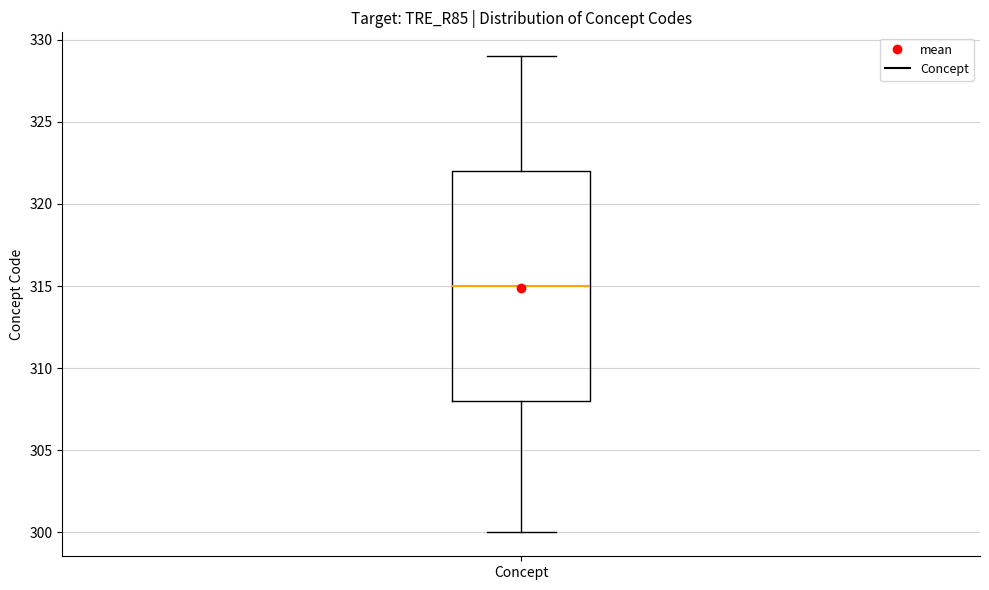

Transcribe this box plot: give where the median line is, the range the box spans, and where the two whiskers end, as read against the y-axis. The values are not printed on the chart, so give them approximately, as read against the axis.

median 315, box 308 to 322, whiskers 300 to 329